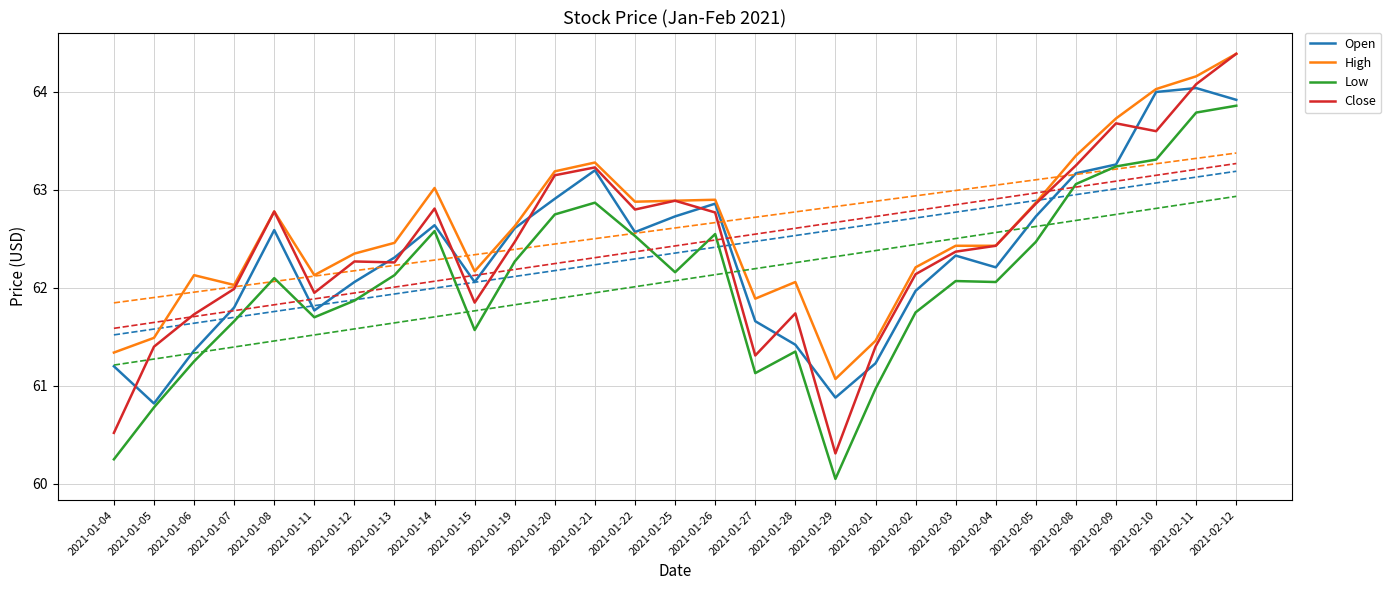

Is it true that Open equals 62.3 at 2021-02-03?

True